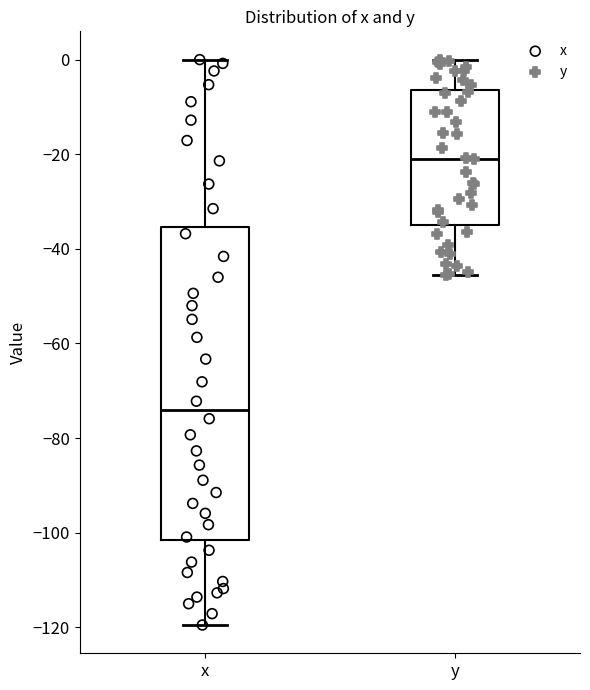

Which box's median line is the highest?

y